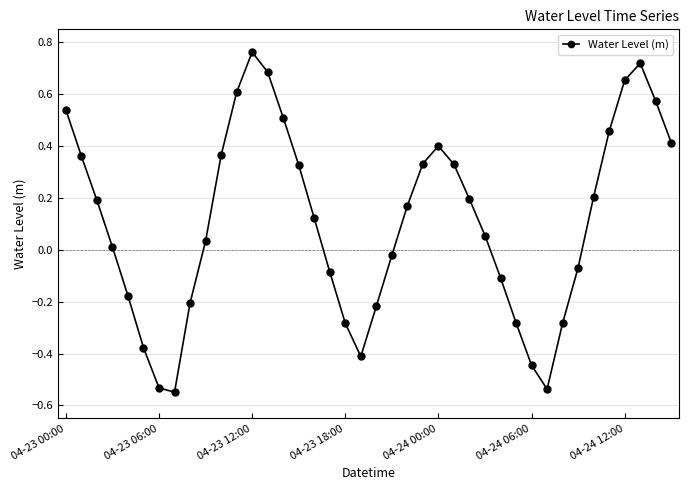

Count the number of categories in the chart.

40